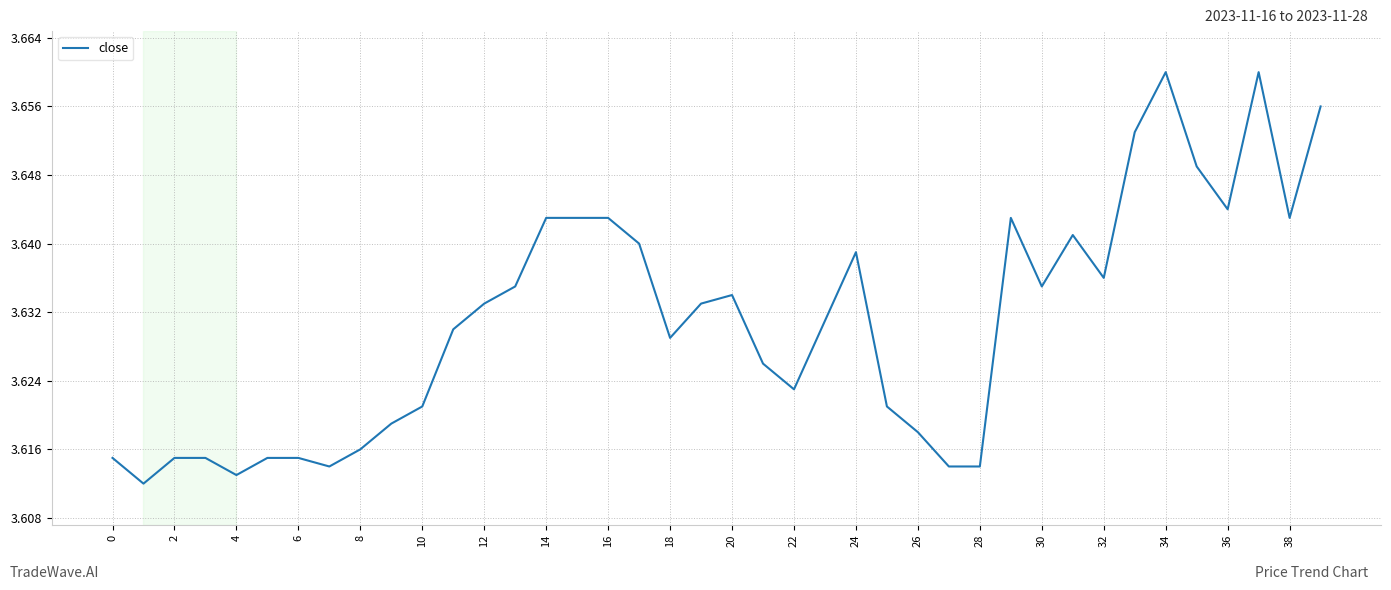

Does the chart have visible grid lines?

Yes